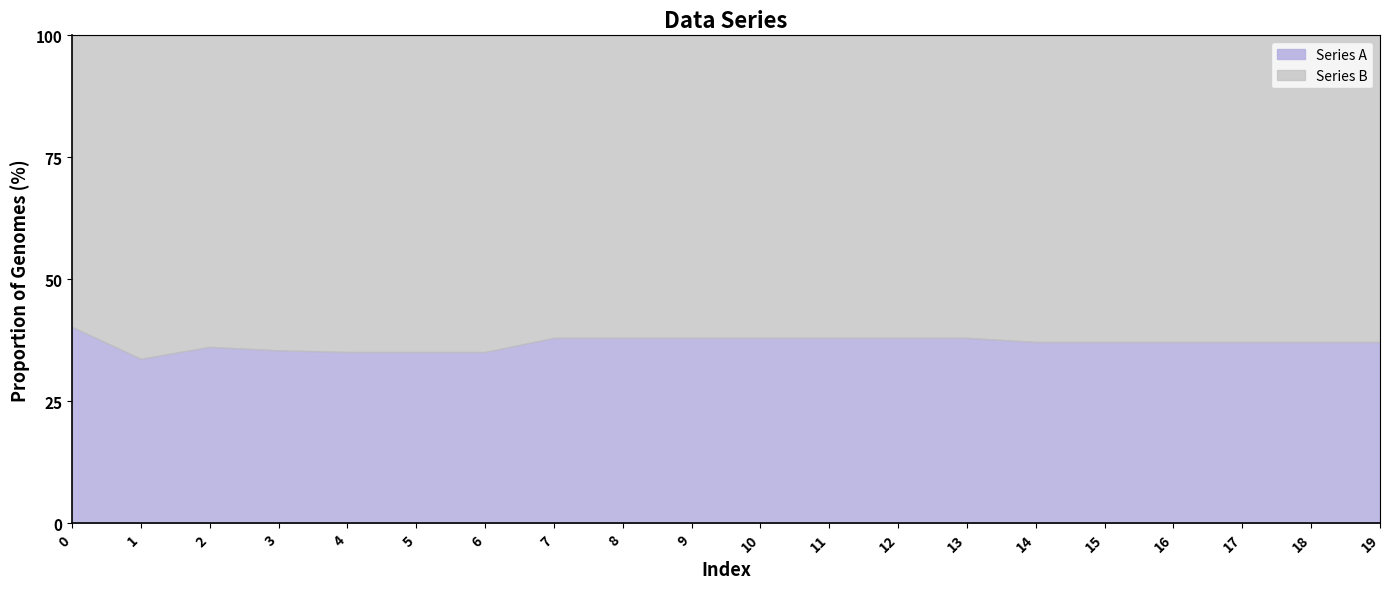

What are all the series names shown in the legend?

Series A, Series B